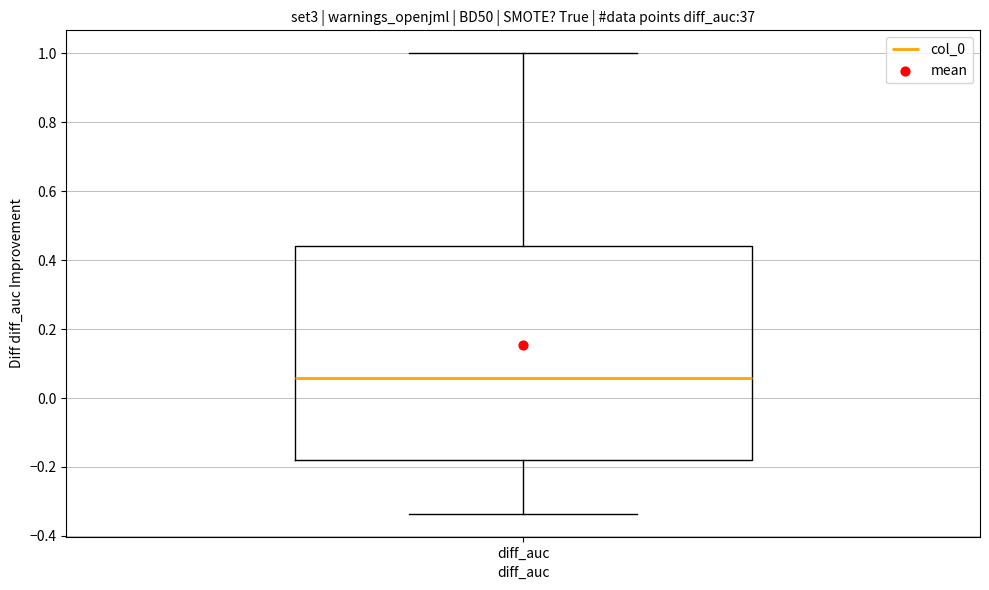

Where is the lower edge of the box for diff_auc on the y-axis? The values are not printed on the chart, so give them approximately, as read against the axis.

-0.18